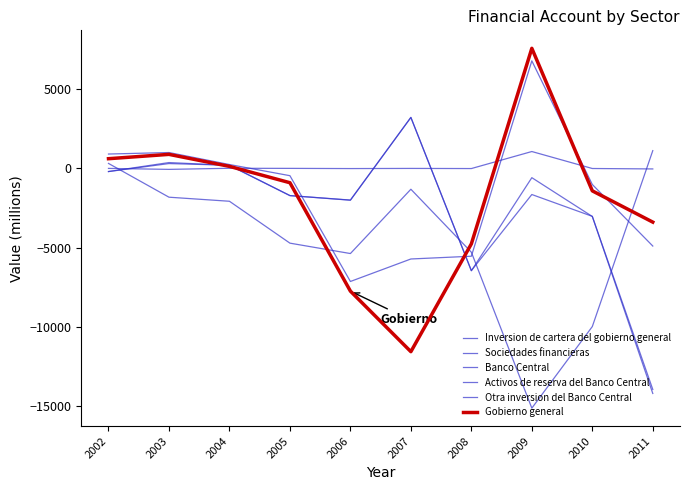

How many values in Banco Central are above zero?

3